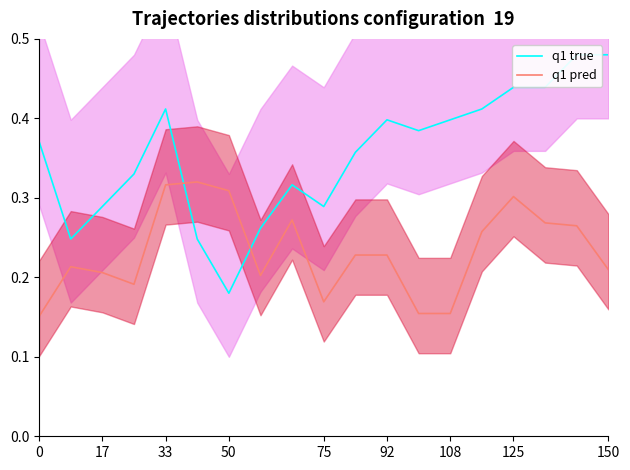

True or false: q1 pred has a value of 0.1 at 12.

False